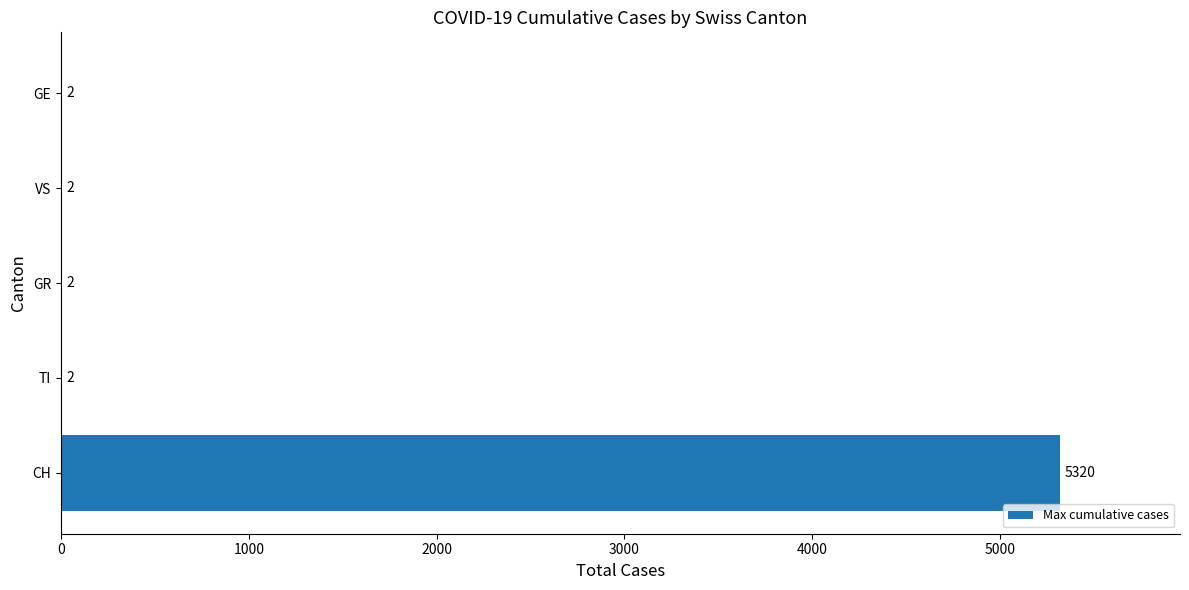

What is the ratio of the value at CH to the value at TI?

2660.0